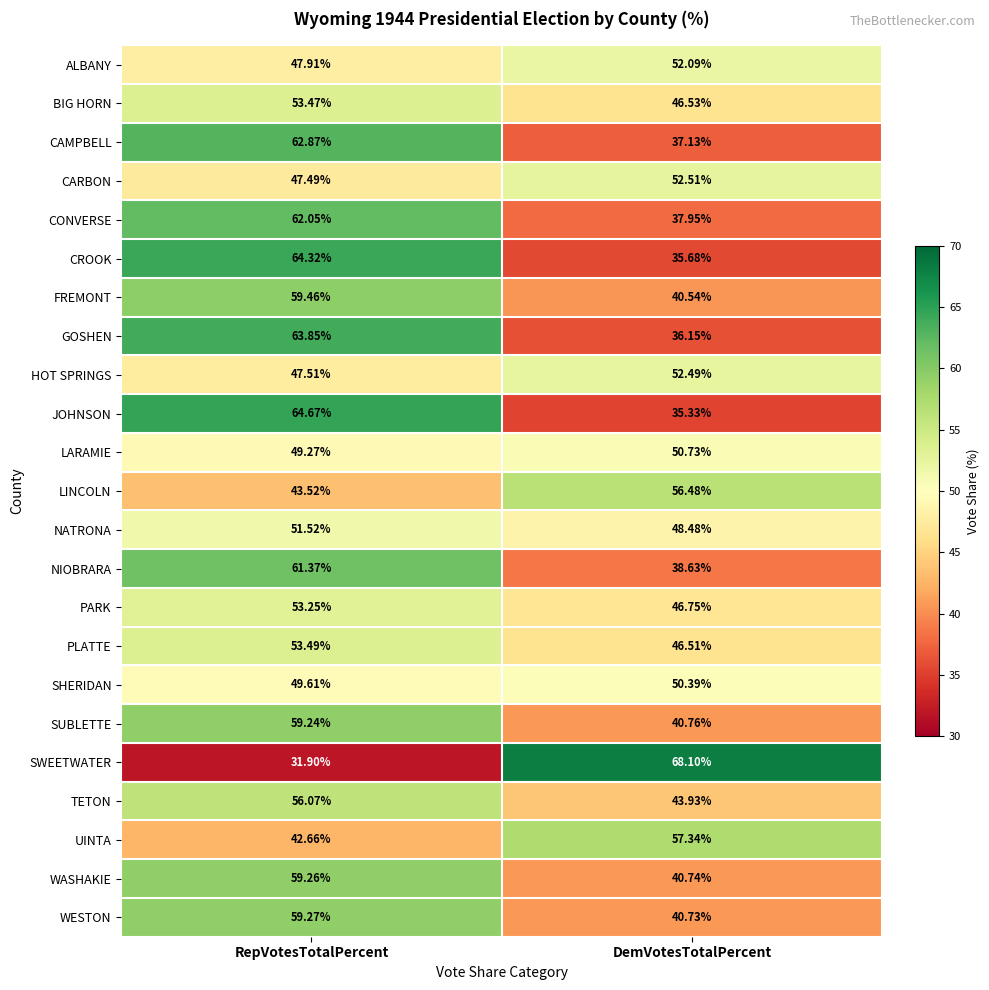

Which series has the widest spread of values?

SWEETWATER